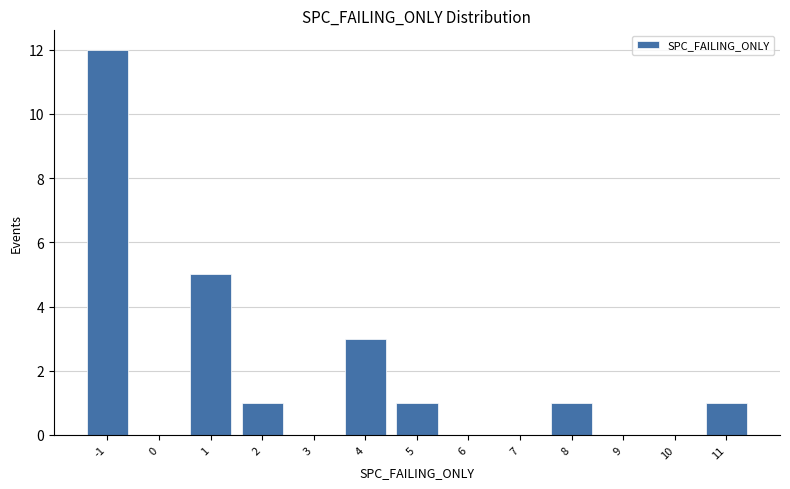

Over which range of the x-axis is the bar tallest?

-1.5 to -0.5